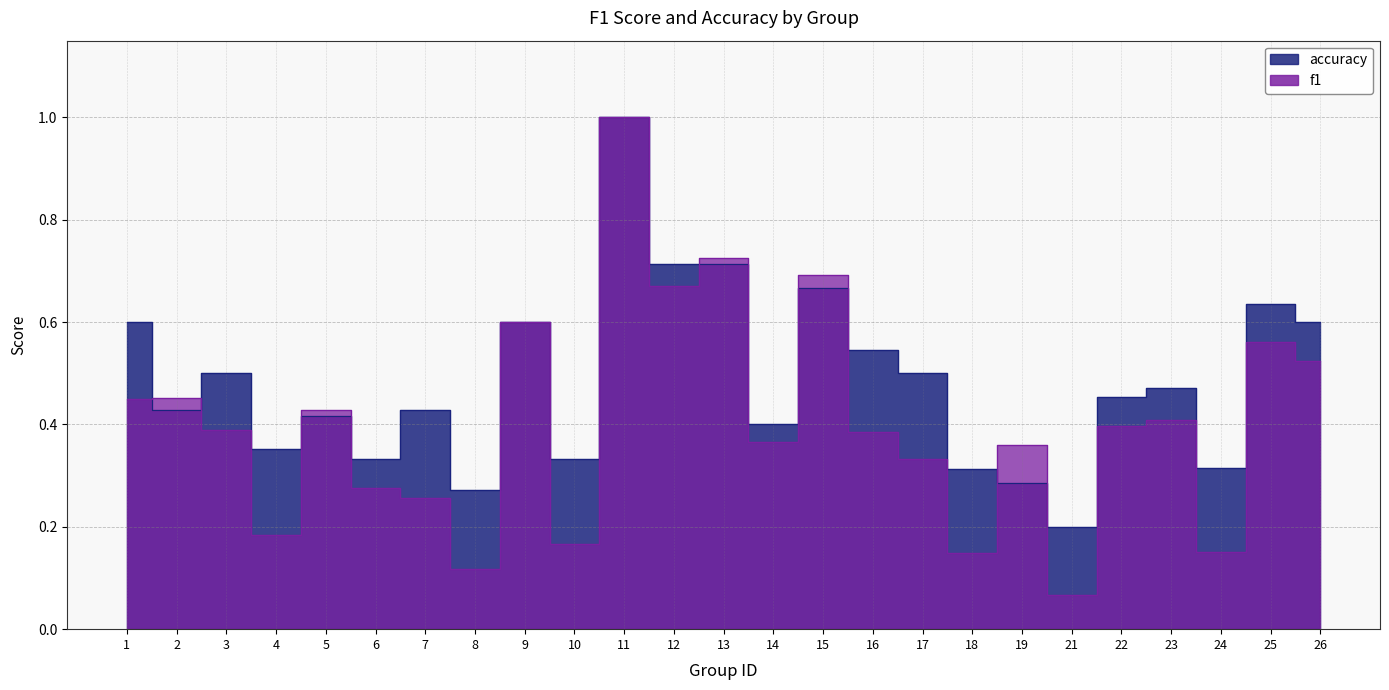

True or false: accuracy has more than 2 interior local peaks.

True